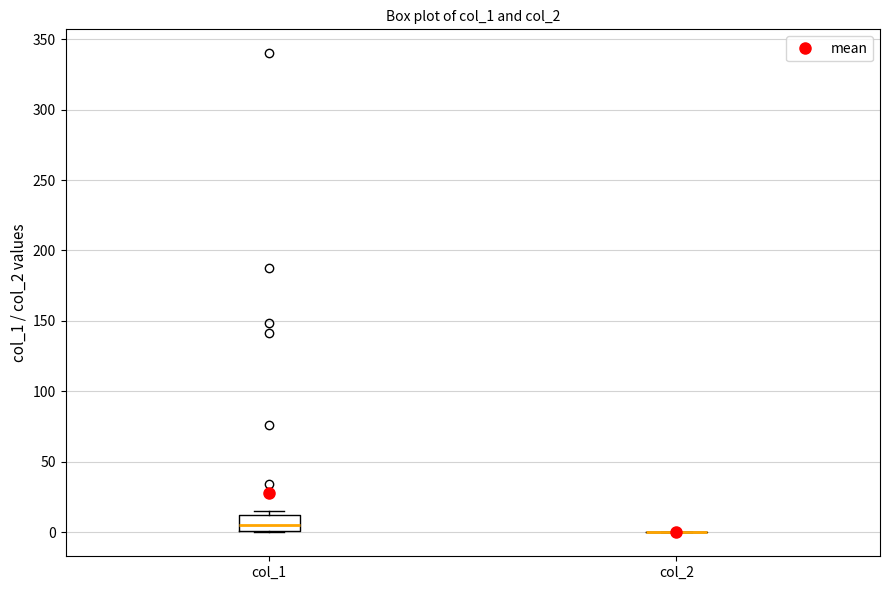

Which box is the tallest, from its lower edge to its upper edge?

col_1